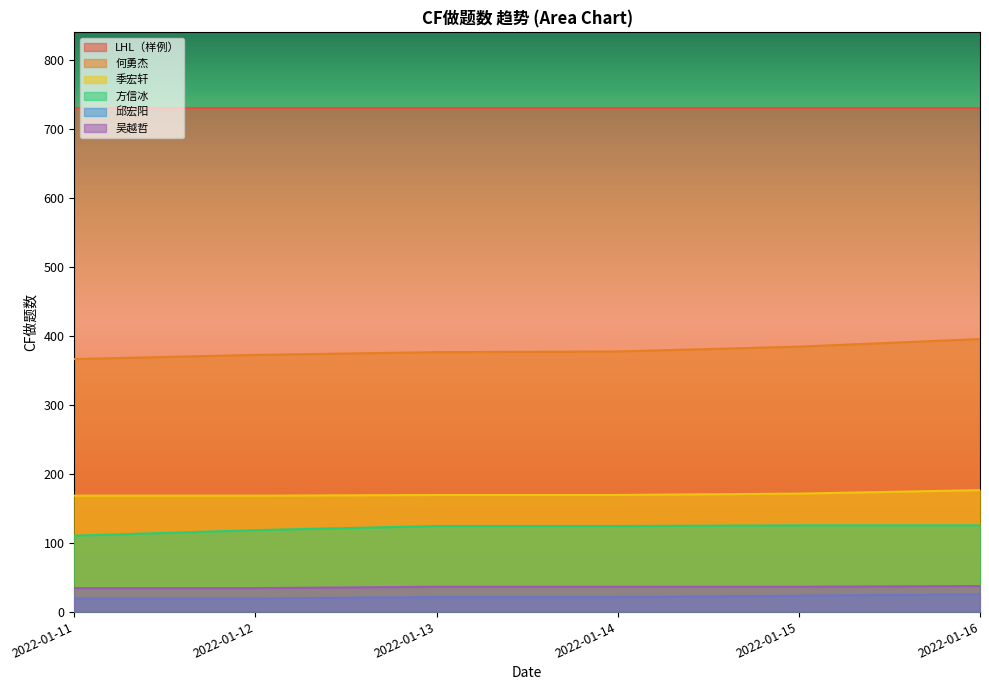

What is the value of the 季宏轩 point at the 2nd from the left?

168